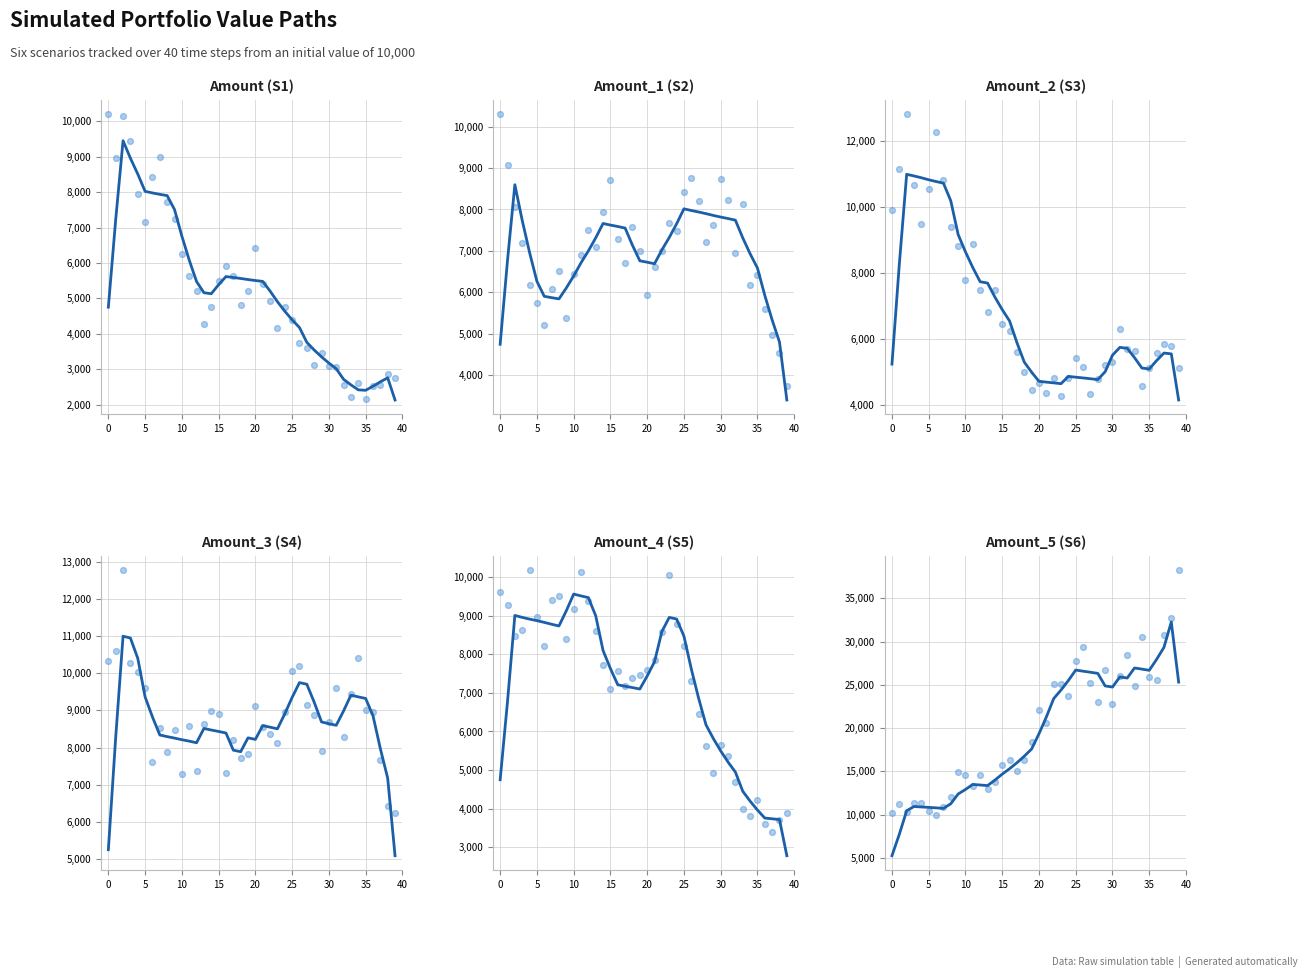

Which series has the largest Y range (max minus min)?

Amount_5